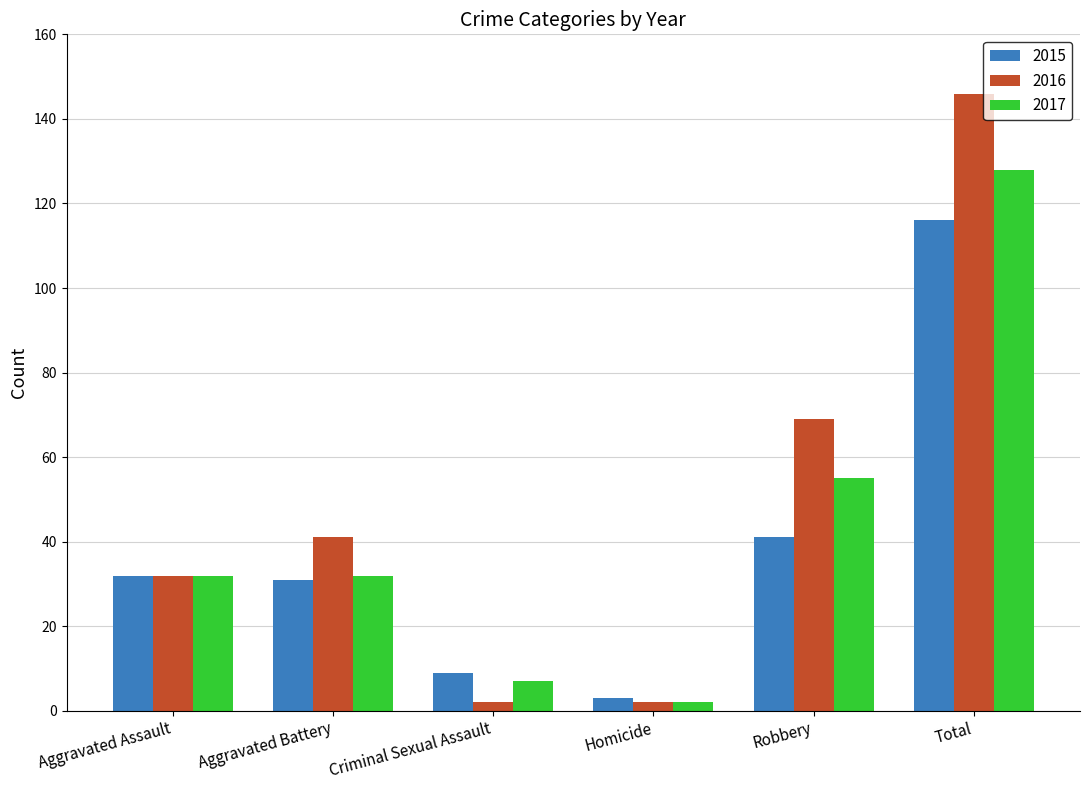

What is the difference between the 2016 values at Robbery and Criminal Sexual Assault?

67